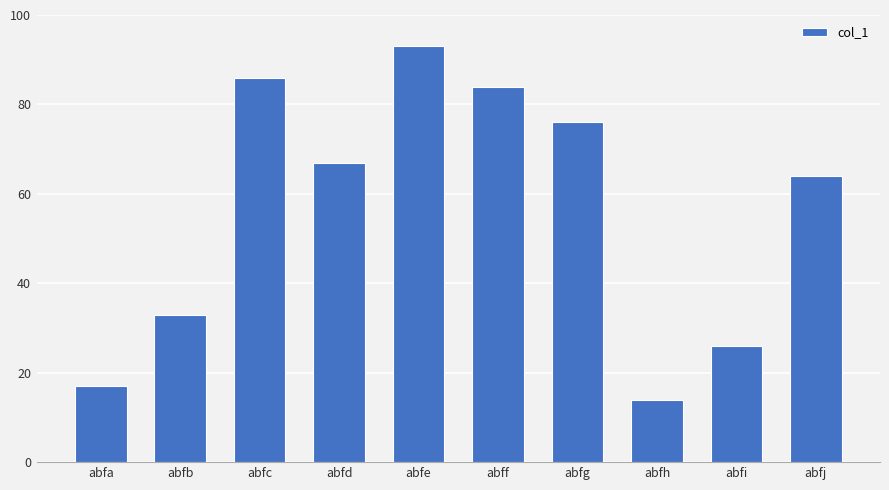

What is the minimum value shown in the chart?

14